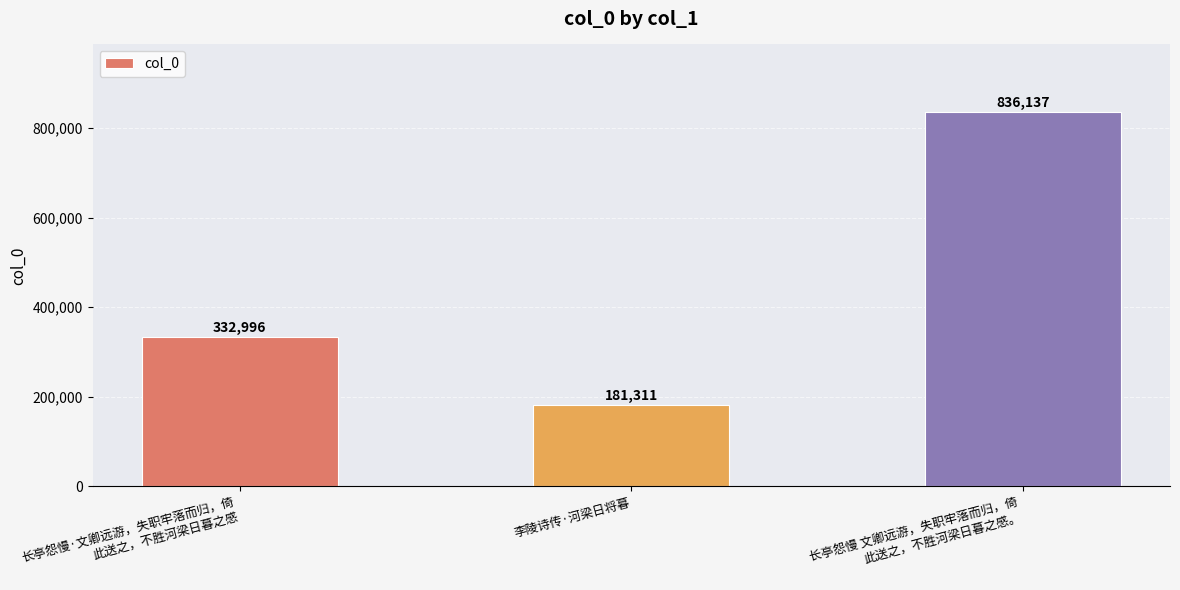

How many values are between 181311 and 836137?

3